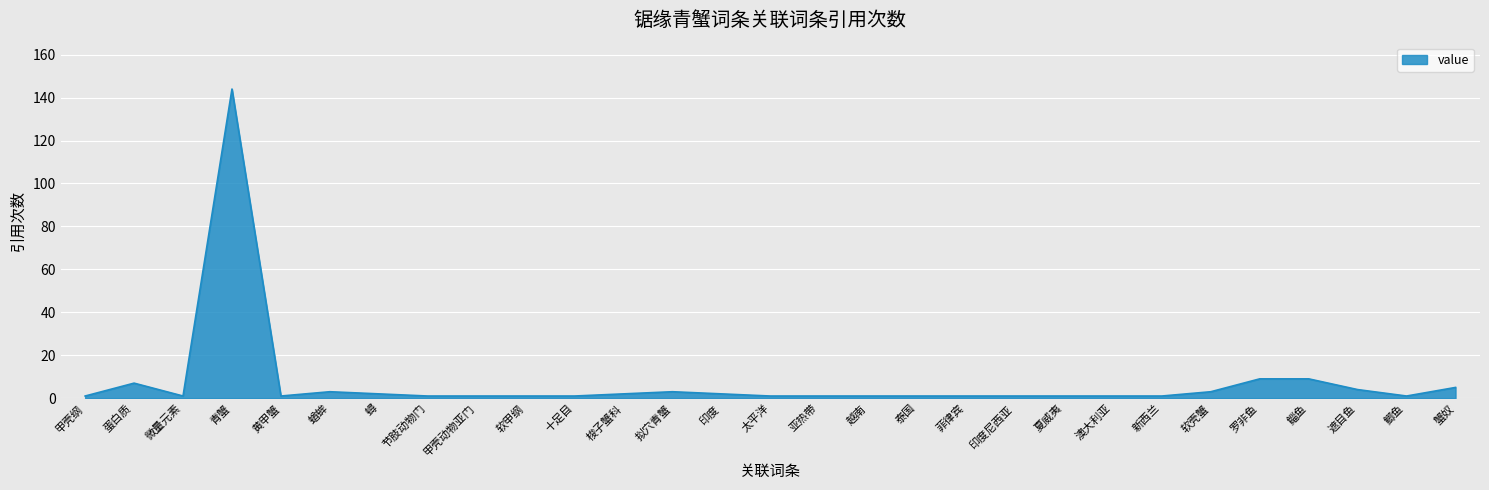

How many series are shown in this chart?

1